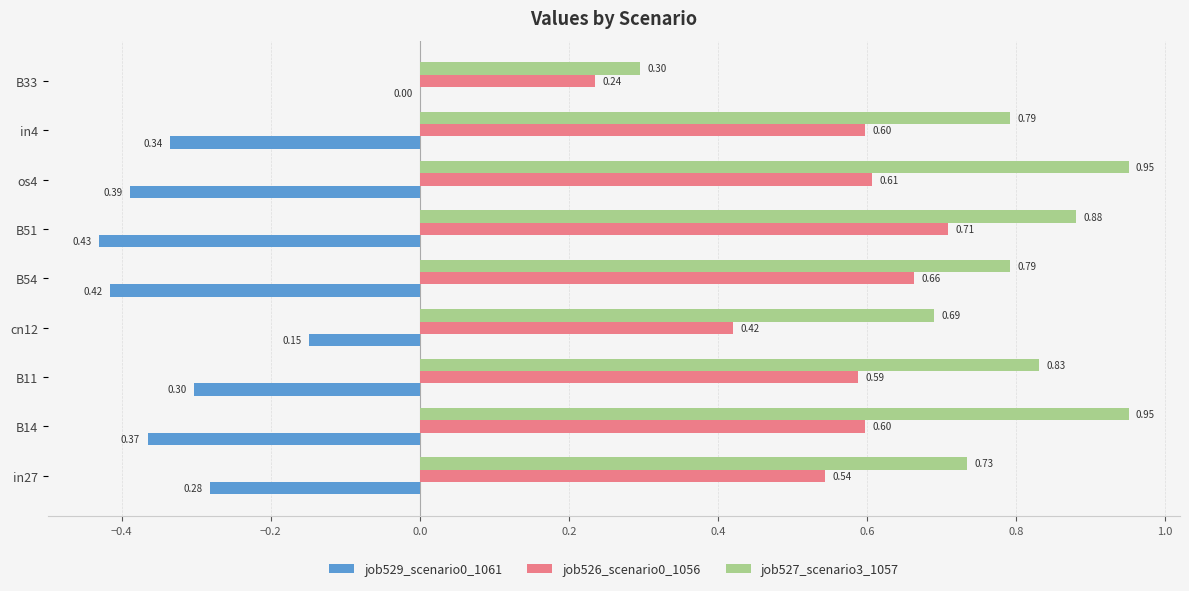

At which category is the sum across all series the highest?

B14